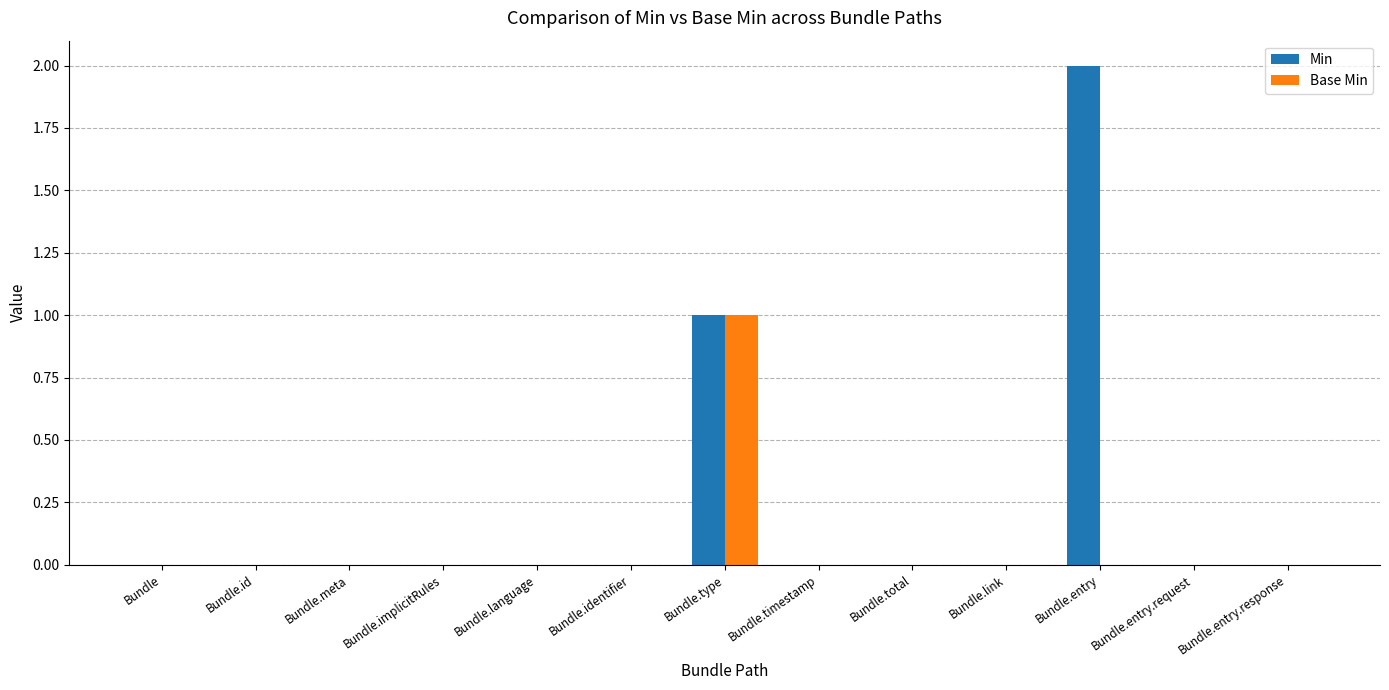

What are all the series names shown in the legend?

Min, Base Min